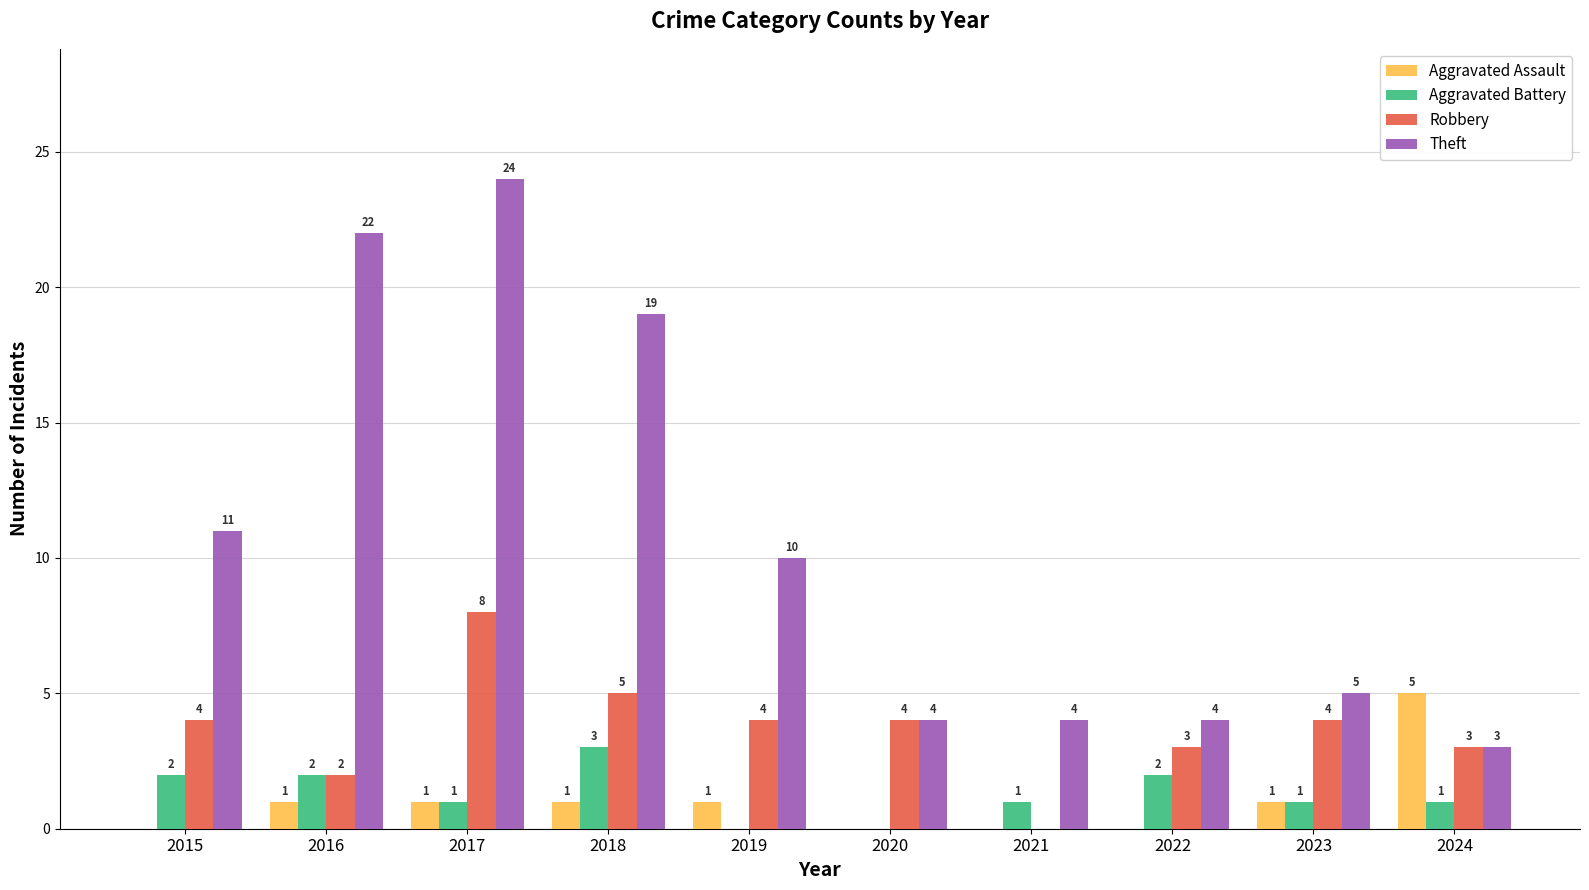

What are all the series names shown in the legend?

Aggravated Assault, Aggravated Battery, Robbery, Theft